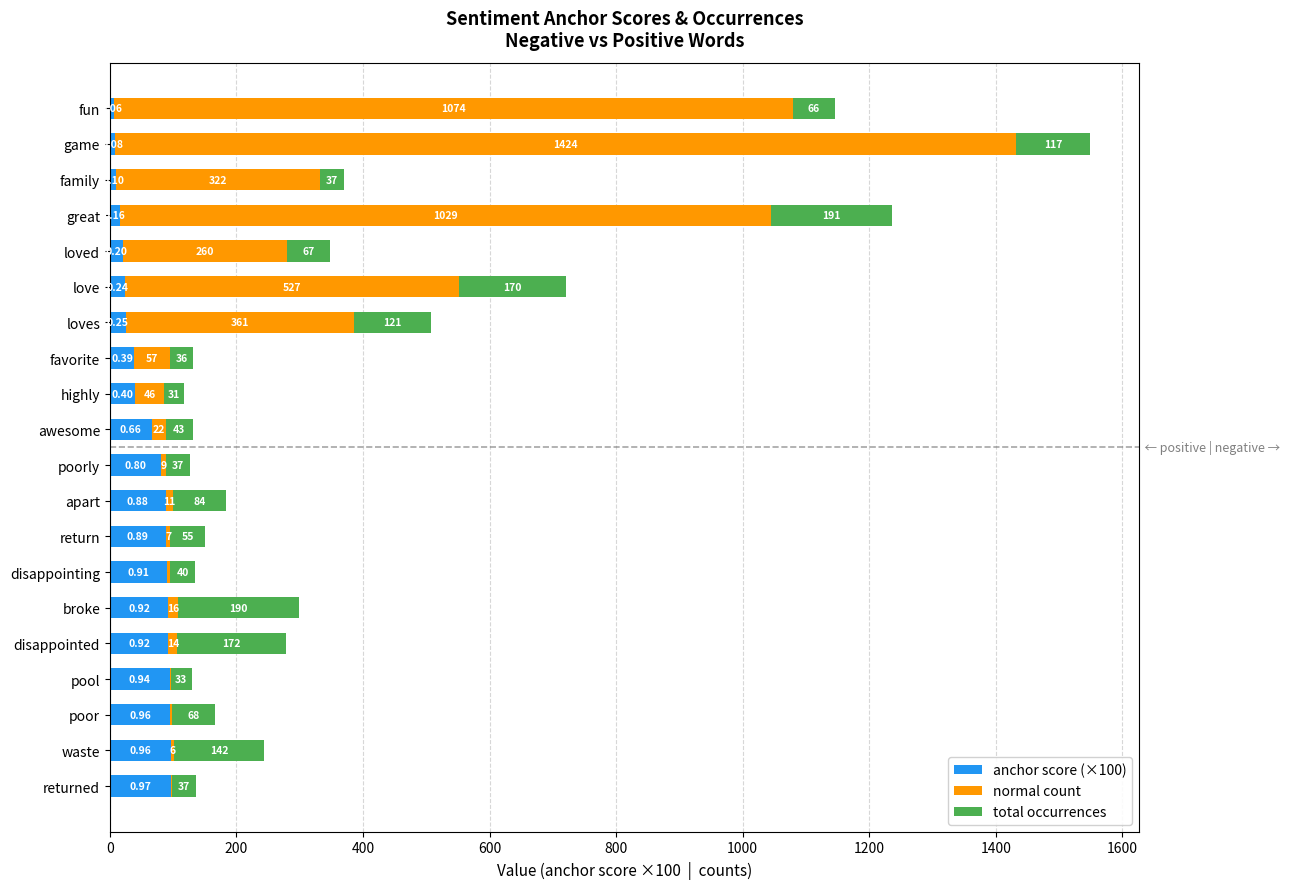

At which category is the sum across all series the highest?

game